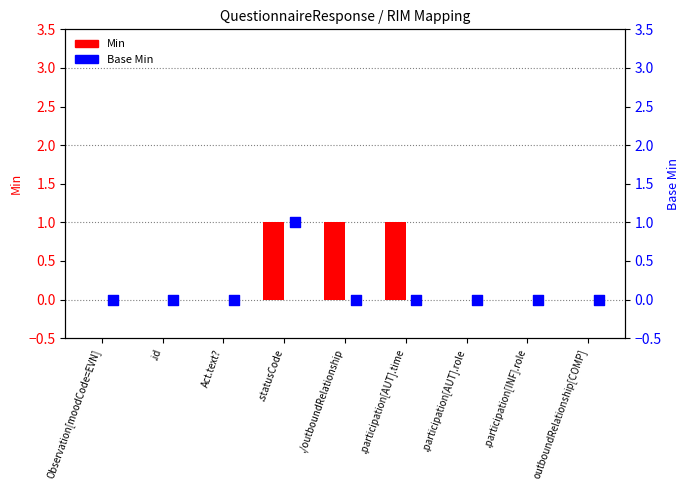

Which series has the widest spread of Y values?

Min